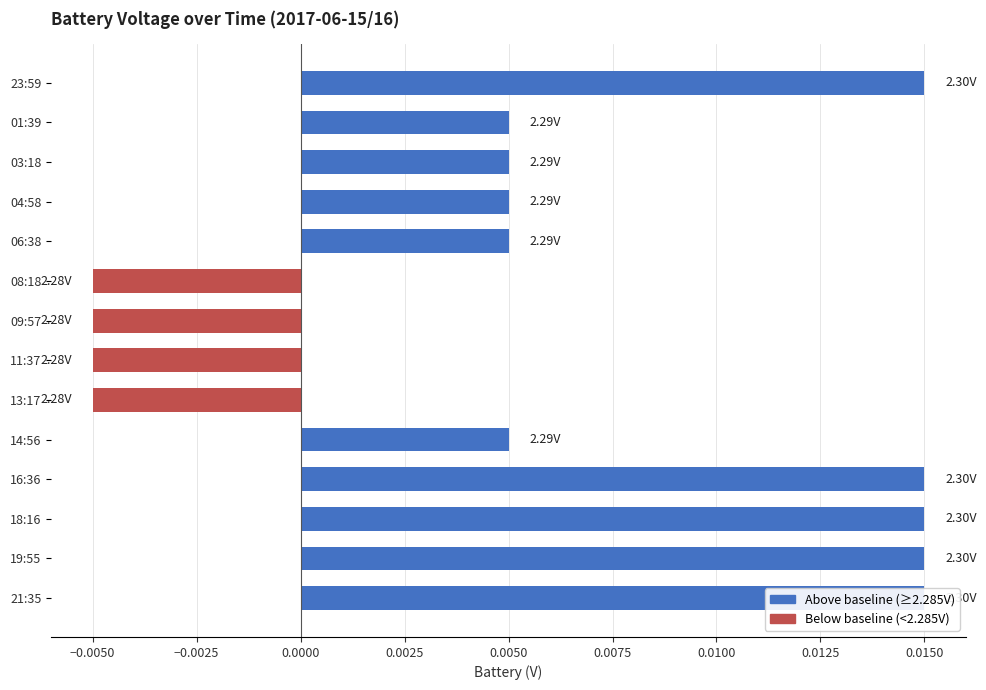

The chart shows a value of -0.0 at 09:57. True or false?

True